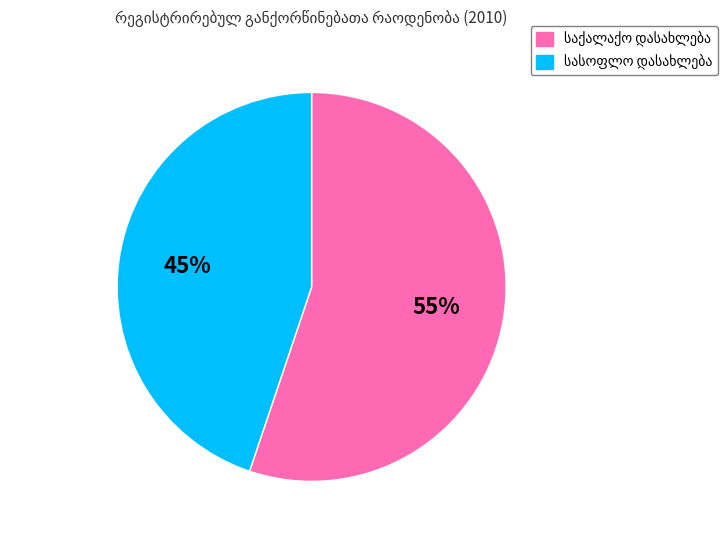

Is there a majority slice in this chart?

Yes